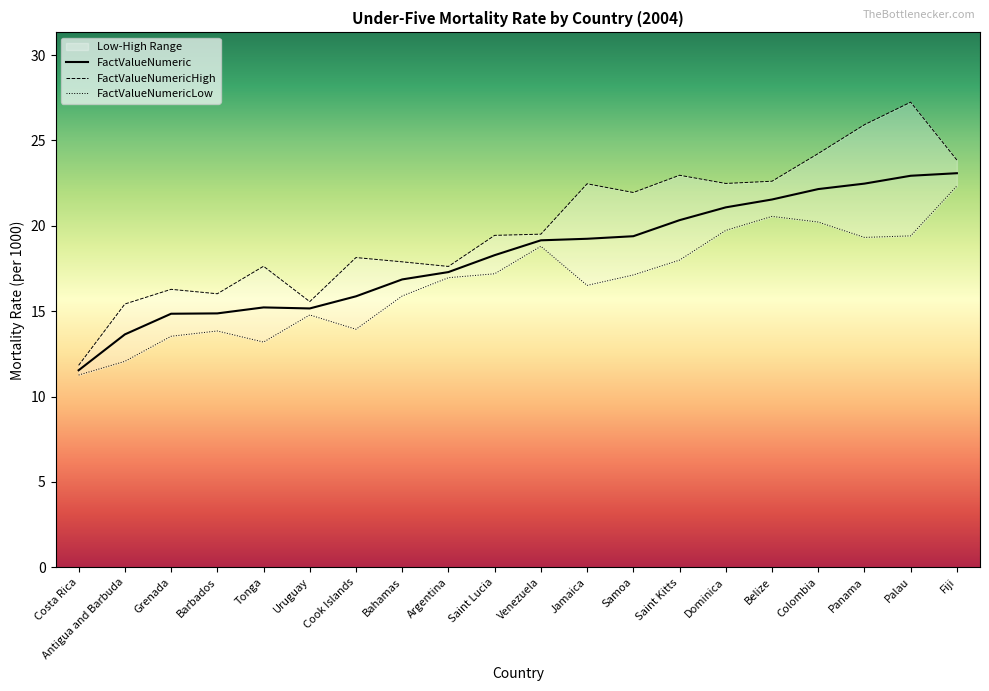

Reading left to right, what are all the values shown in this chart?

FactValueNumeric: Costa Rica=11.5	Antigua and Barbuda=13.6	Grenada=14.8	Barbados=14.9	Tonga=15.2	Uruguay=15.2	Cook Islands=15.9	Bahamas=16.9	Argentina=17.3	Saint Lucia=18.3	Venezuela=19.1	Jamaica=19.2	Samoa=19.4	Saint Kitts=20.3	Dominica=21.1	Belize=21.5	Colombia=22.1	Panama=22.5	Palau=22.9	Fiji=23.1
FactValueNumericHigh: Costa Rica=11.8	Antigua and Barbuda=15.4	Grenada=16.3	Barbados=16.0	Tonga=17.6	Uruguay=15.6	Cook Islands=18.1	Bahamas=17.9	Argentina=17.6	Saint Lucia=19.4	Venezuela=19.5	Jamaica=22.5	Samoa=21.9	Saint Kitts=23.0	Dominica=22.5	Belize=22.6	Colombia=24.2	Panama=25.9	Palau=27.2	Fiji=23.9
FactValueNumericLow: Costa Rica=11.3	Antigua and Barbuda=12.1	Grenada=13.5	Barbados=13.8	Tonga=13.2	Uruguay=14.8	Cook Islands=13.9	Bahamas=15.9	Argentina=17.0	Saint Lucia=17.2	Venezuela=18.8	Jamaica=16.5	Samoa=17.1	Saint Kitts=18.0	Dominica=19.7	Belize=20.6	Colombia=20.2	Panama=19.3	Palau=19.4	Fiji=22.3